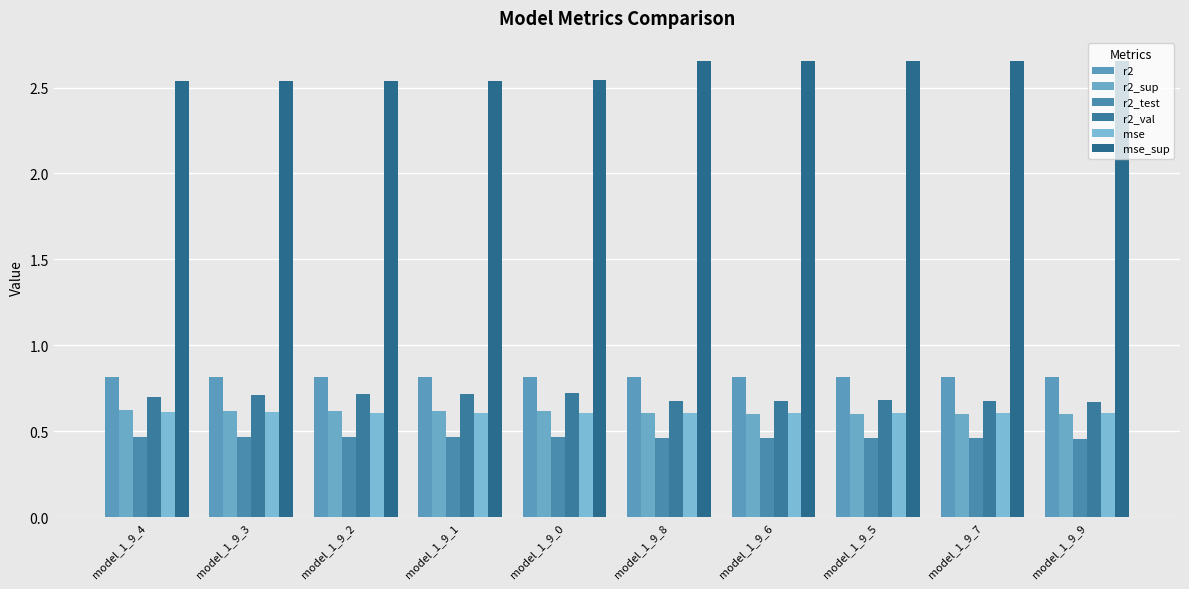

What is the label of the 10th bar from the left?

model_1_9_9